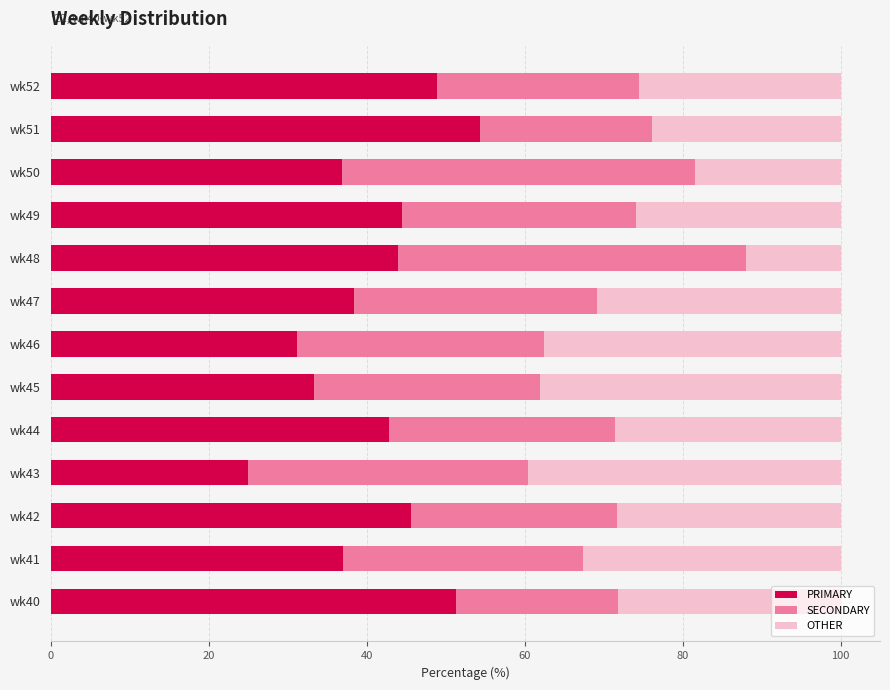

What is the total value across all series at wk49?

100.0